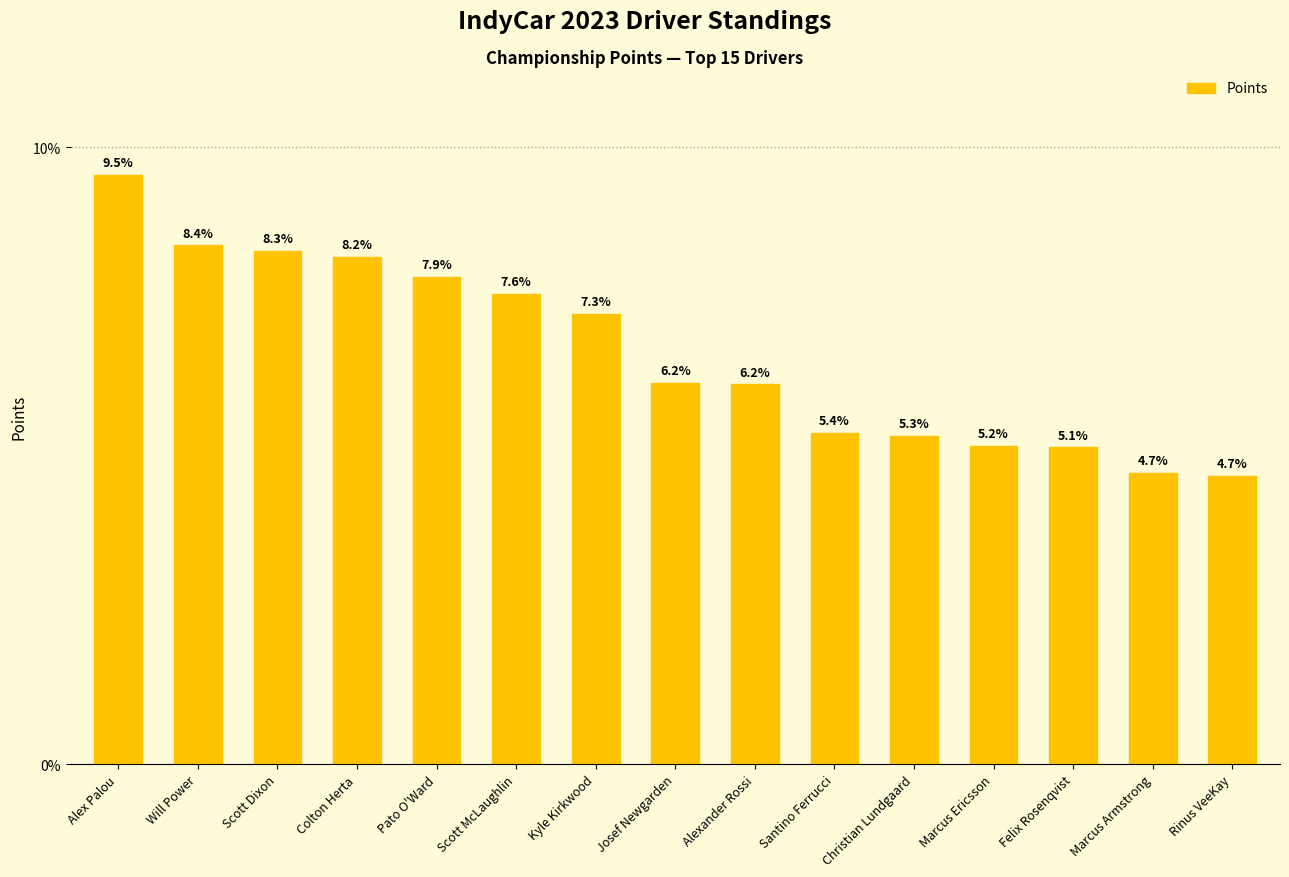

What is the label of the 14th bar from the right?

Will Power